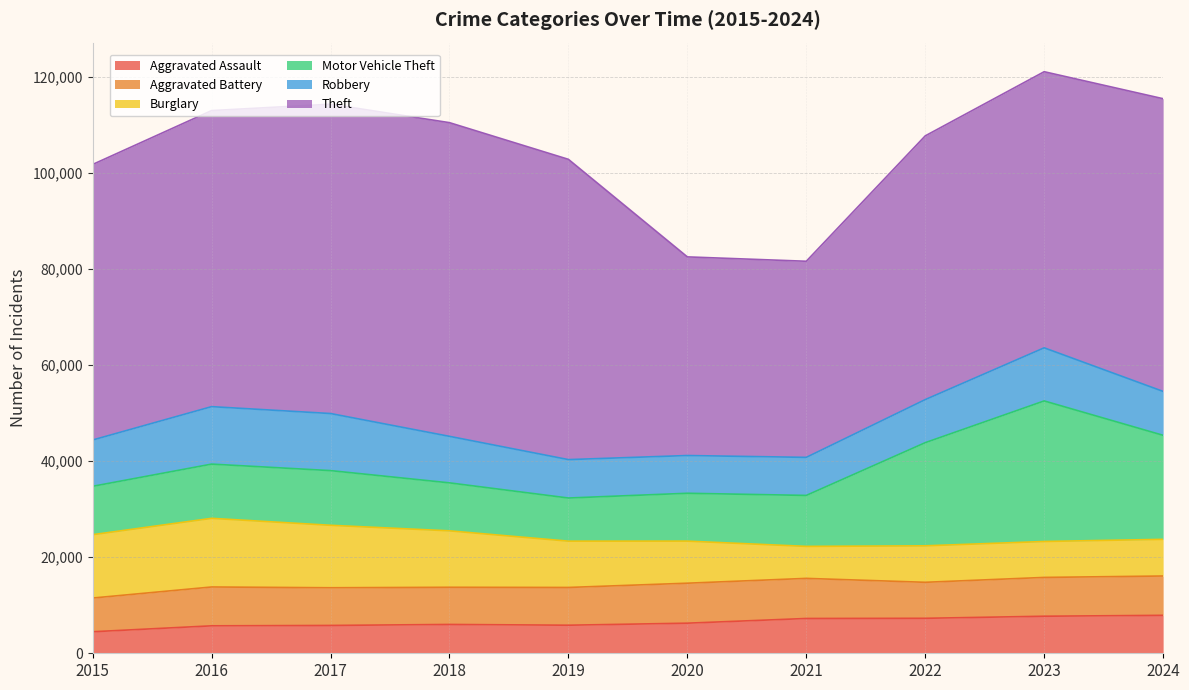

How many interior local valleys does the Aggravated Battery series have?

2